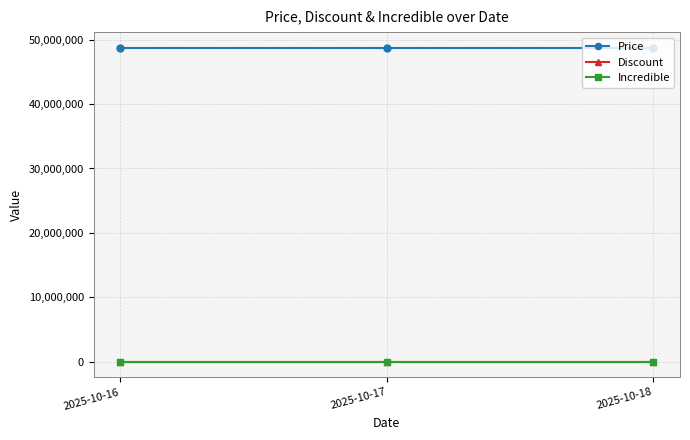

Reading right to left, transcribe all the data shown in this chart.

Price: 48750000	48750000	48750000
Discount: 0	0	0
Incredible: 0	0	0